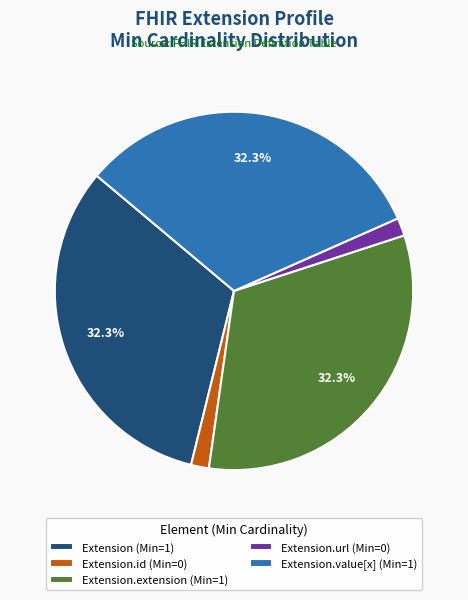

Is there a majority slice in this chart?

No